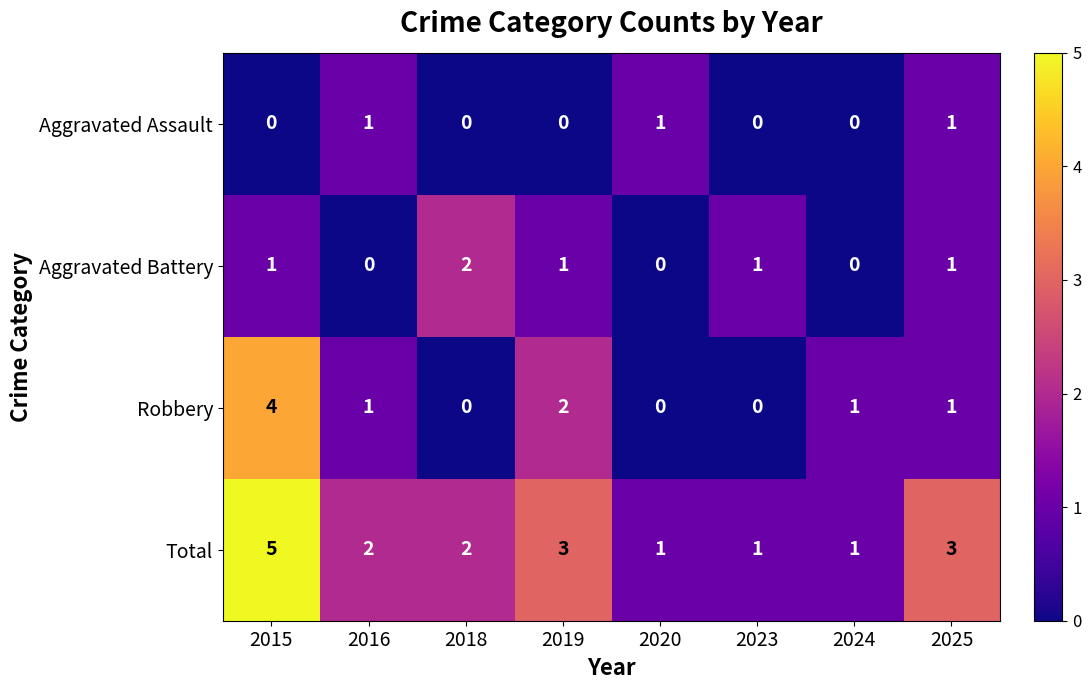

What is the highest value of the Total series?

5